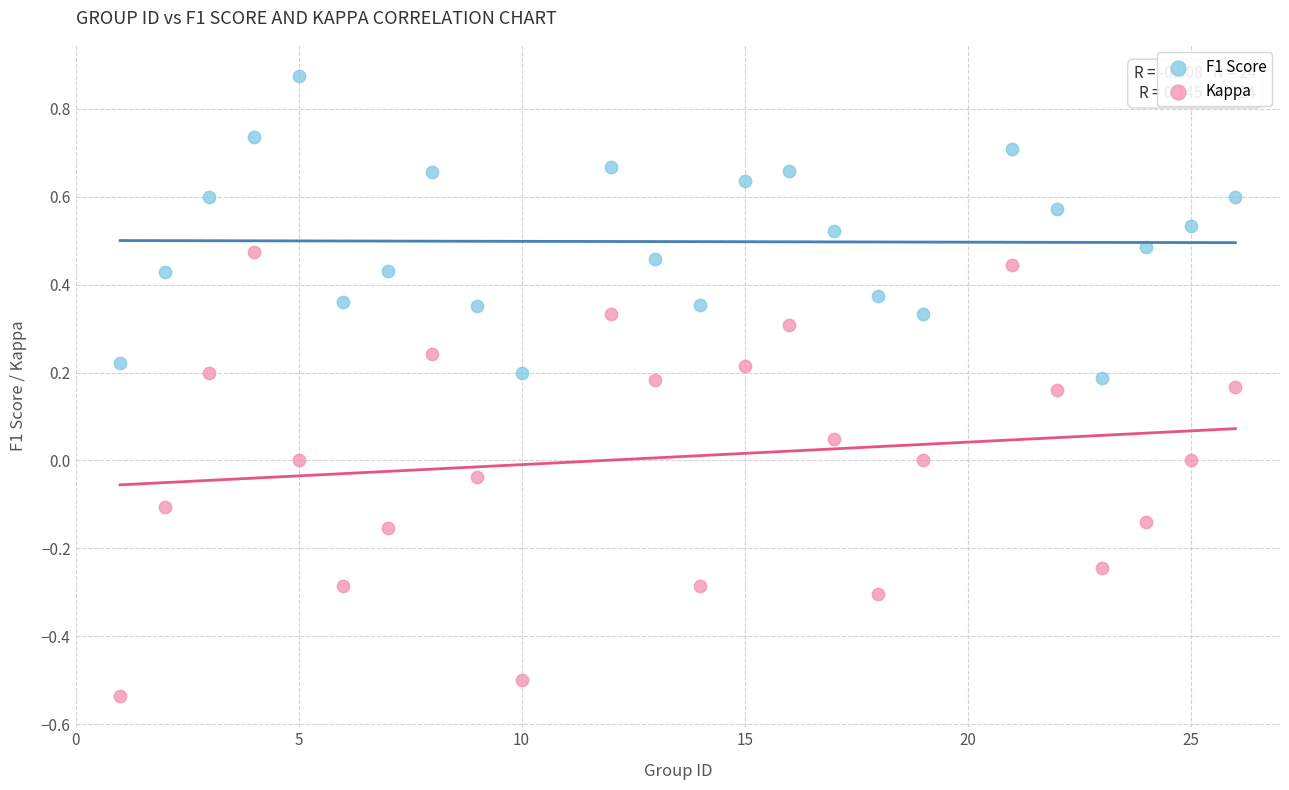

Across all data points, what is the range of Y values (max minus min)?

1.4